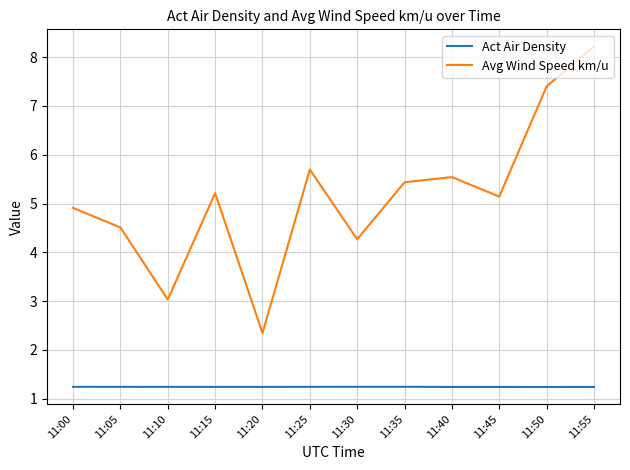

Reading left to right, extract all data points from this chart.

Act Air Density: 1.2	1.2	1.2	1.2	1.2	1.2	1.2	1.2	1.2	1.2	1.2	1.2
Avg Wind Speed km/u: 4.9	4.5	3.0	5.2	2.3	5.7	4.3	5.4	5.5	5.1	7.4	8.2